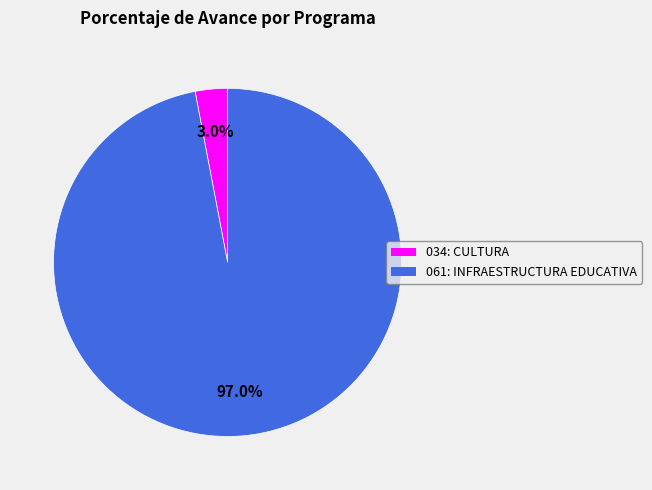

Which slice is the largest?

061: INFRAESTRUCTURA EDUCATIVA